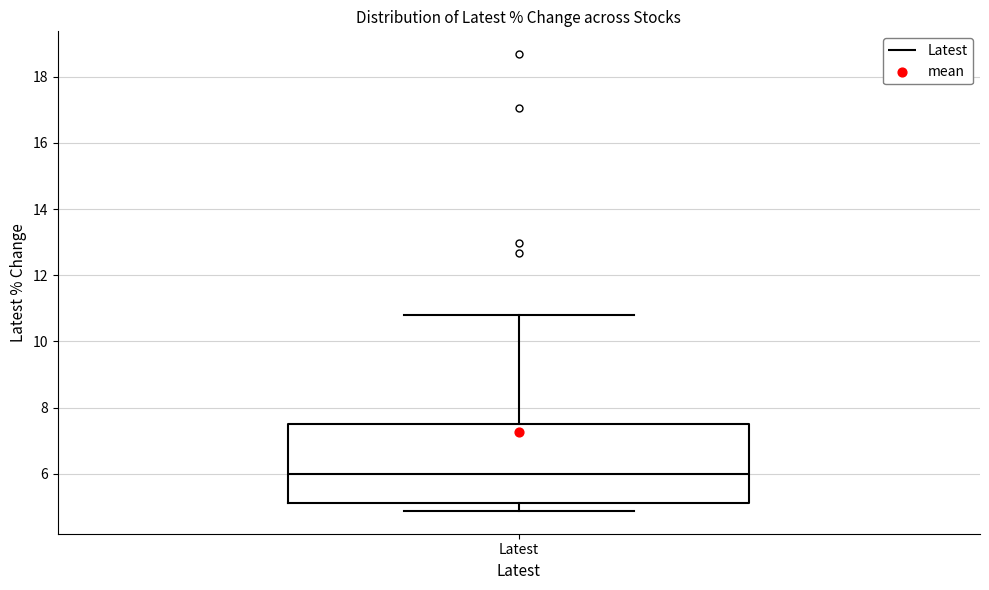

Where does the median line of the box for Latest sit on the y-axis? The values are not printed on the chart, so give them approximately, as read against the axis.

6.0